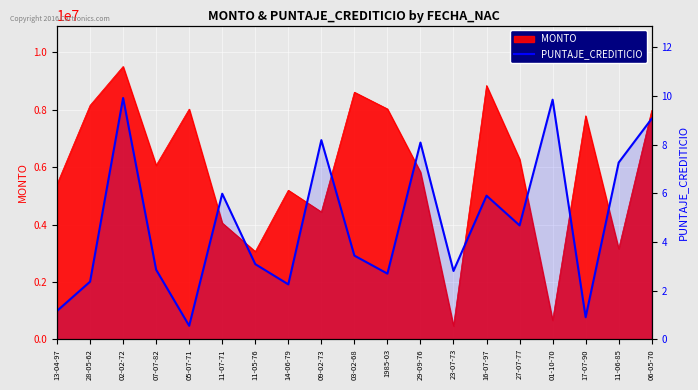

What is the value of the 7th point from the left?

3.1